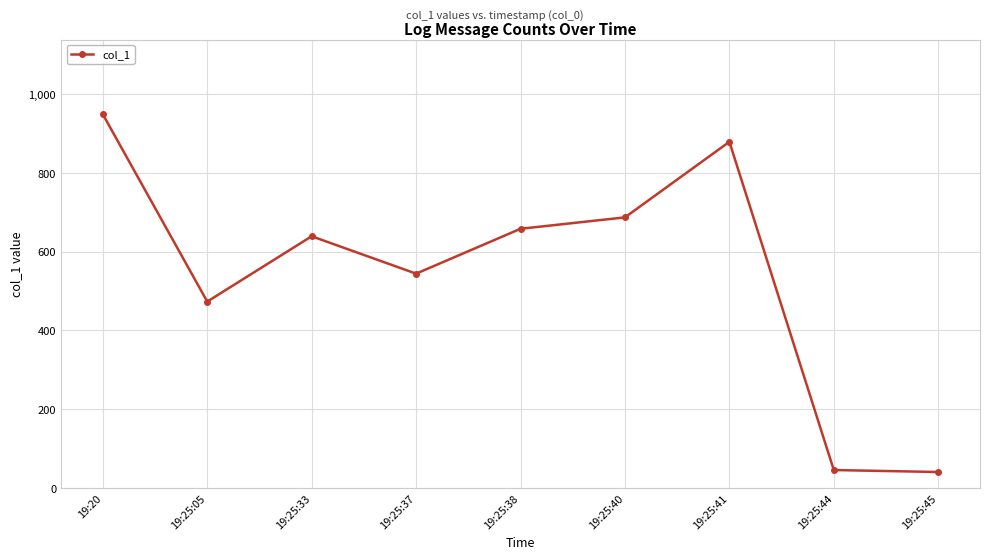

What is the maximum value shown in the chart?

949